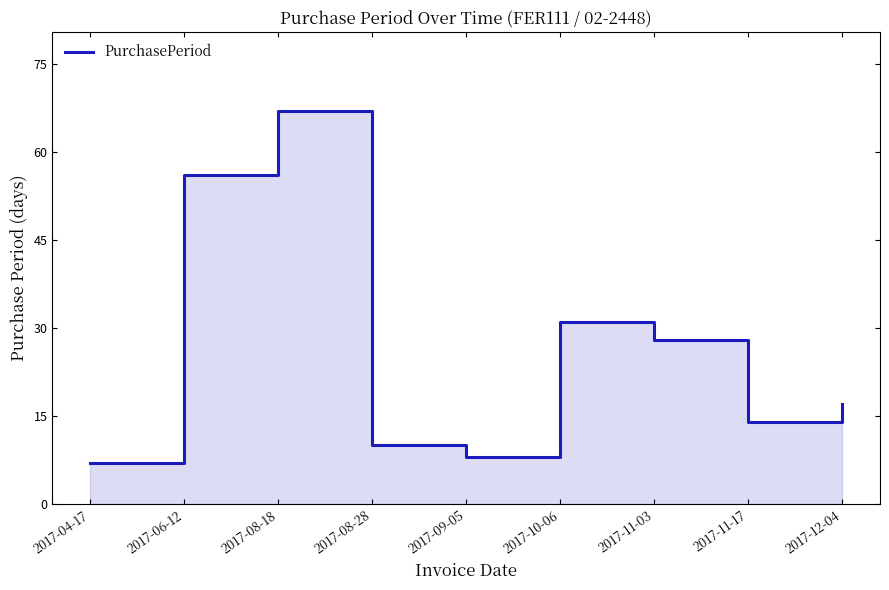

At which category does the data reach its first local valley?

2017-09-05